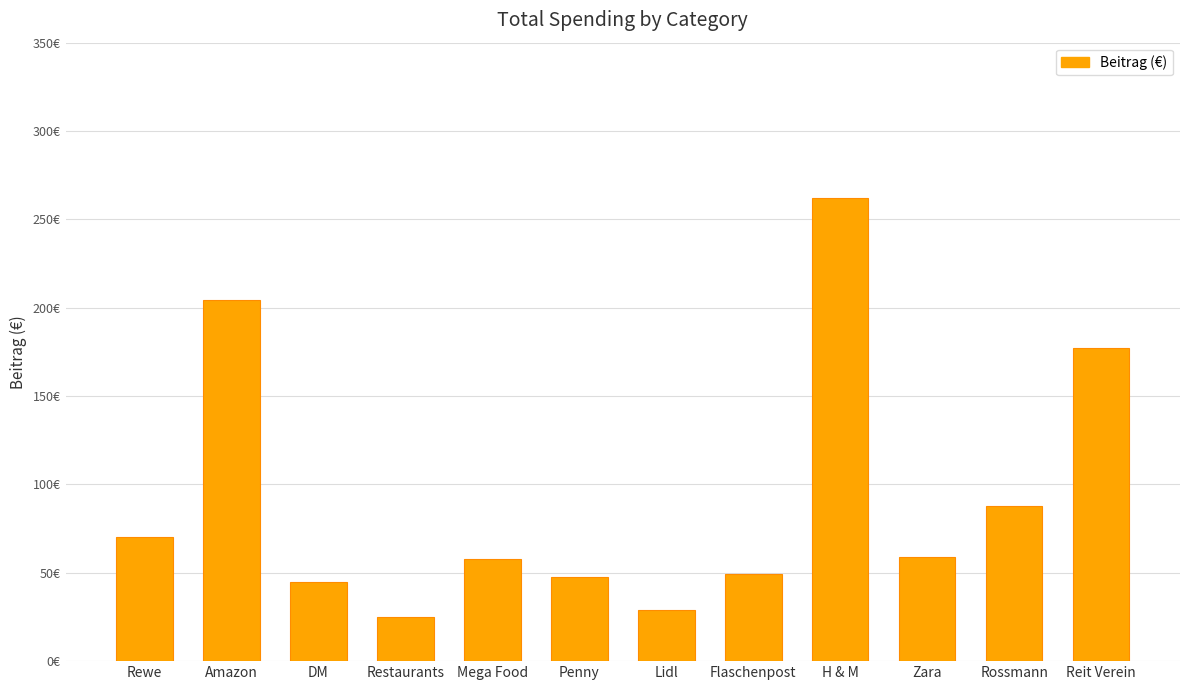

What is the minimum value shown in the chart?

25.0